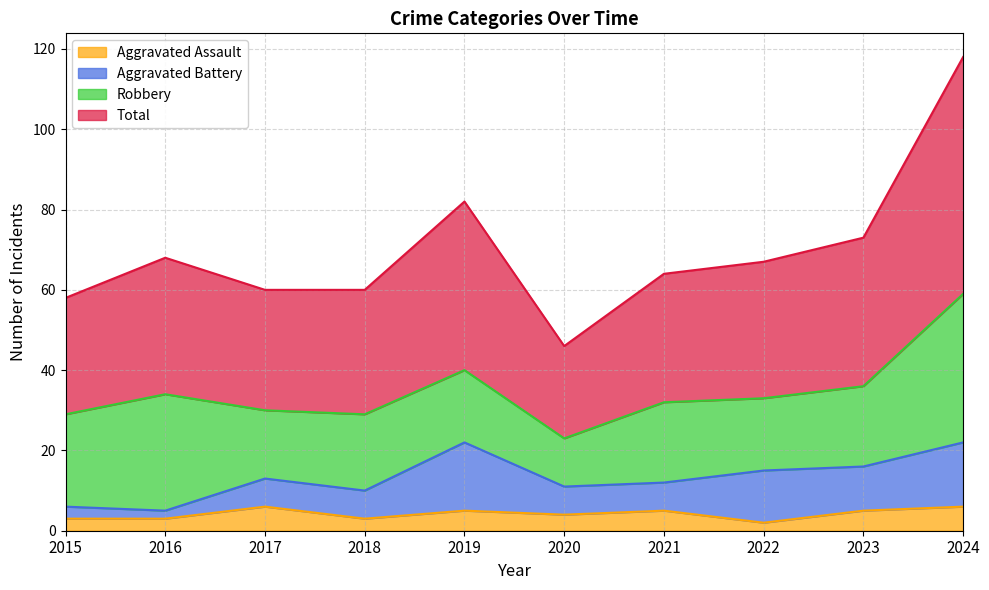

How many values in the Total series exceed 67?

4